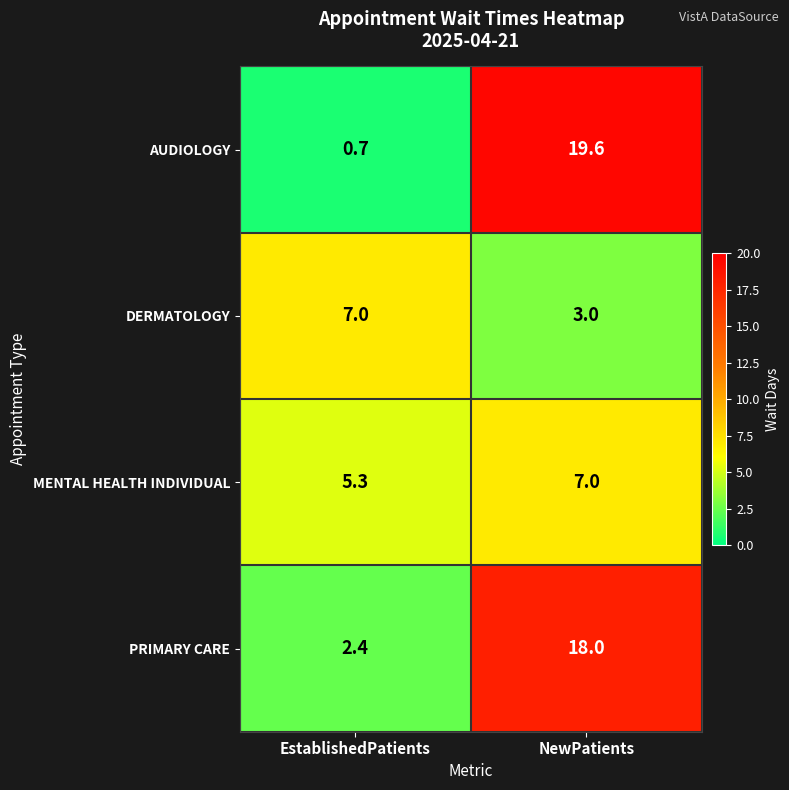

Which series has the largest total across all categories?

PRIMARY CARE